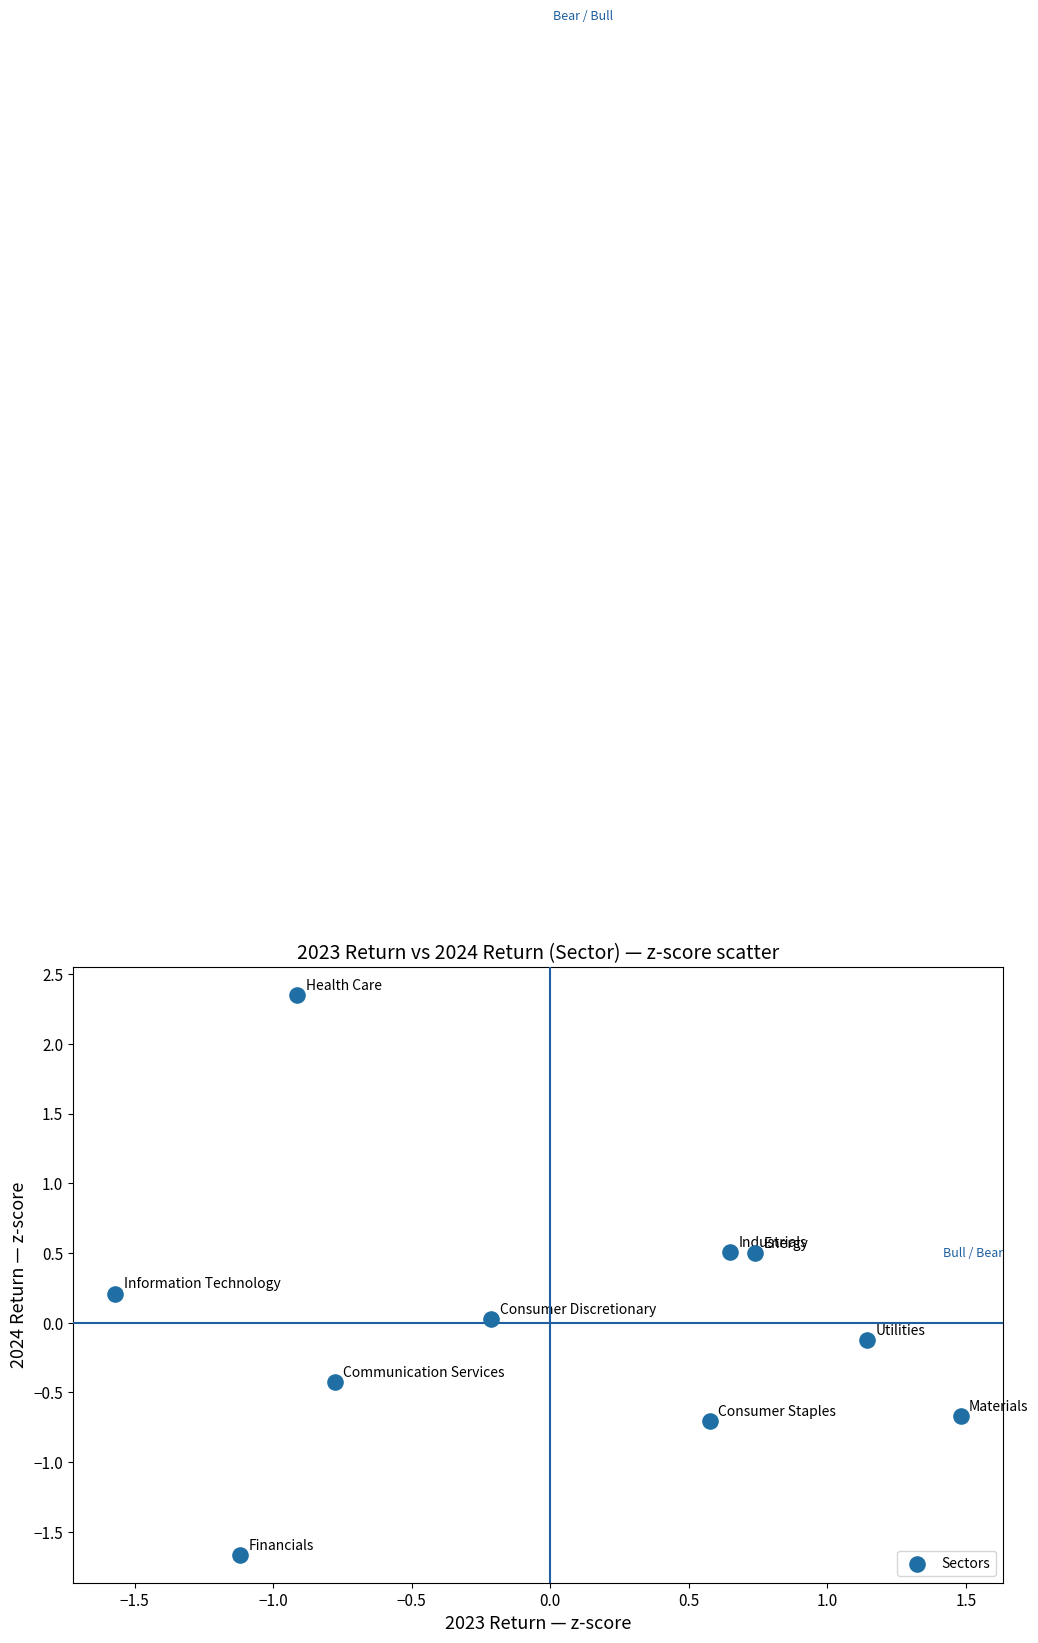

What is the range of X values (max minus min)?

3.1